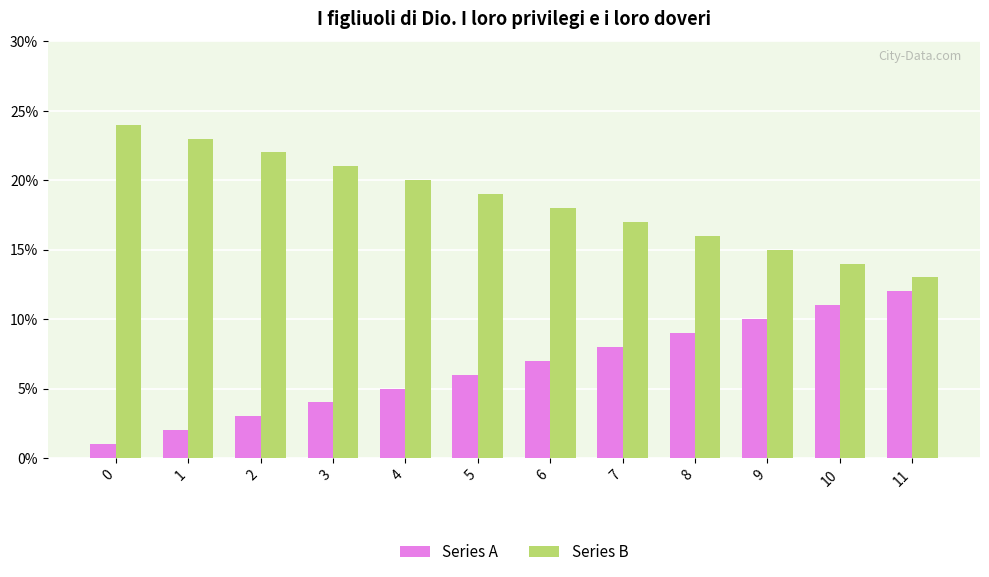

Reading left to right, list all the values displayed in this chart.

Series A: 0=1	1=2	2=3	3=4	4=5	5=6	6=7	7=8	8=9	9=10	10=11	11=12
Series B: 0=24	1=23	2=22	3=21	4=20	5=19	6=18	7=17	8=16	9=15	10=14	11=13